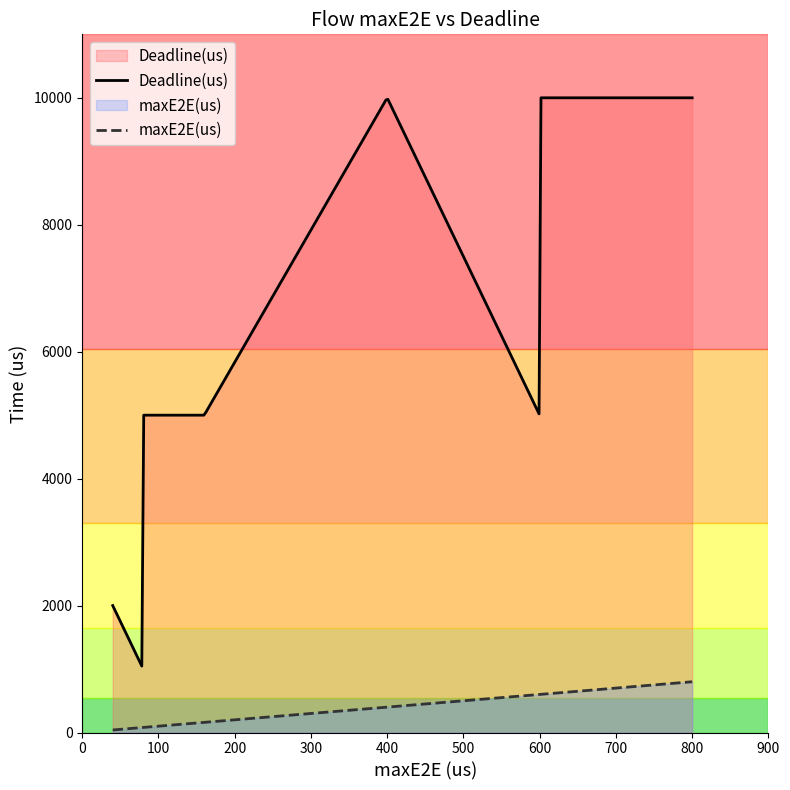

What is the value of the Deadline(us) point at the 11th from the left?

10000